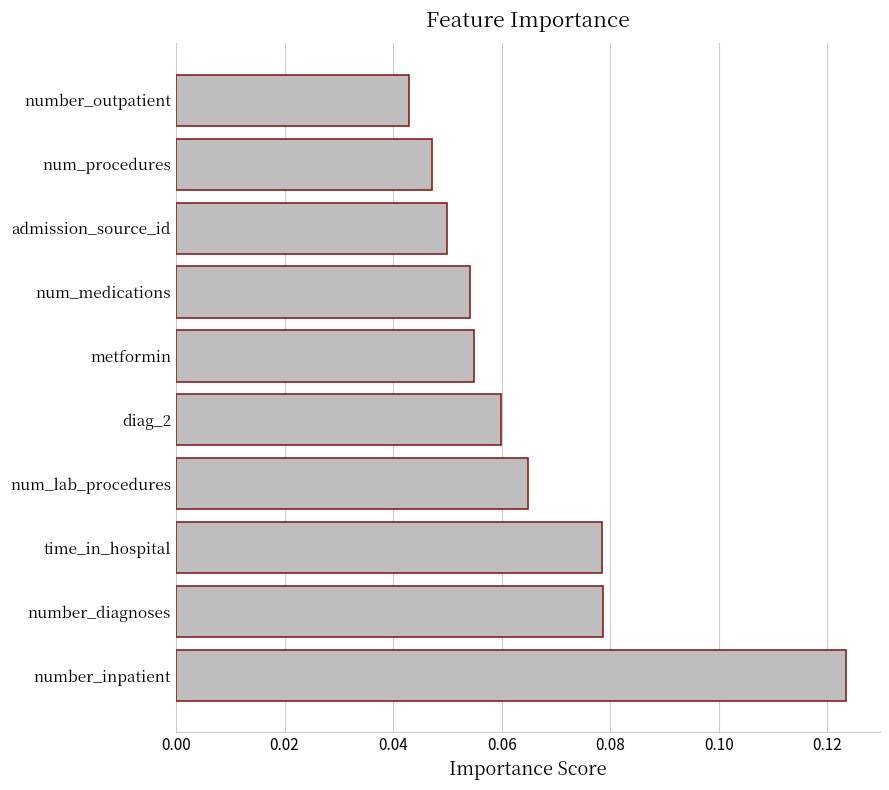

Where is the data nearest to the value 0?

number_outpatient